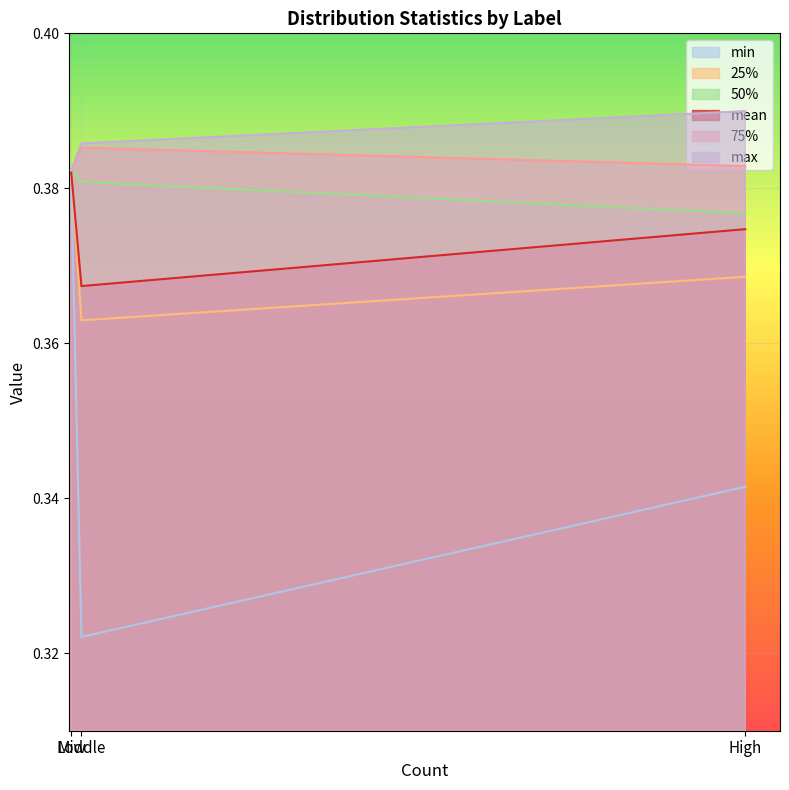

Rank the categories by 50% value from lowest to highest.

High, Middle, Low